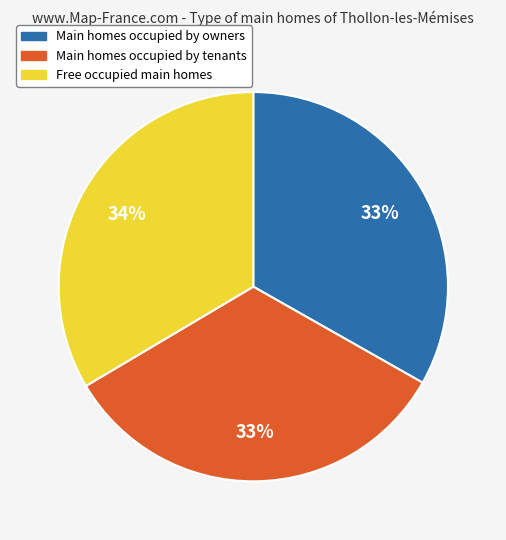

Is there any slice that represents more than half of the pie?

No